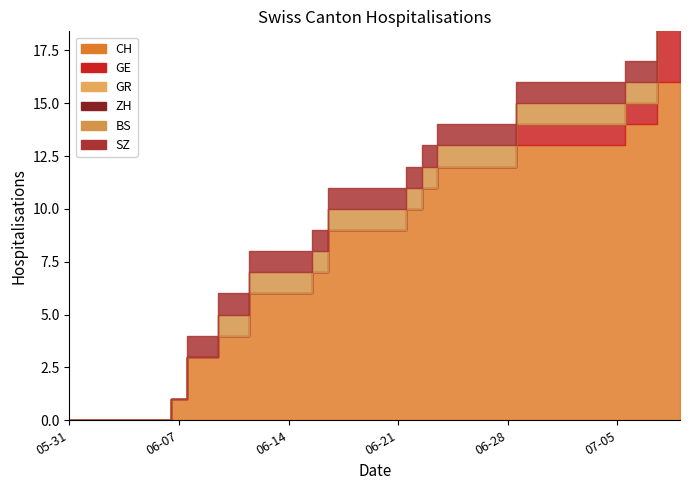

Which category has the highest value in the ZH series?

2020-07-08